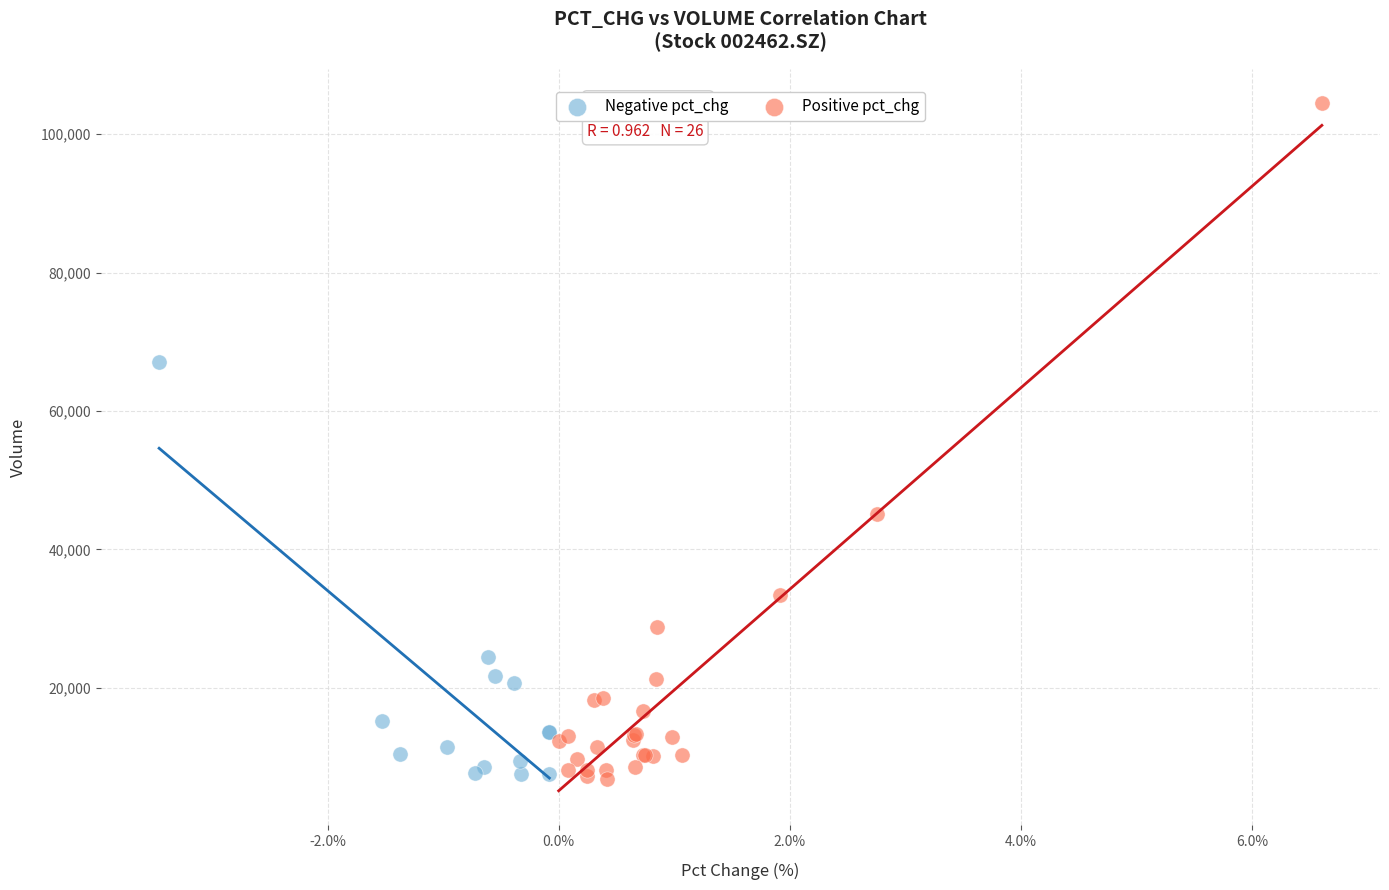

Which series contains the highest Y value?

Positive pct_chg